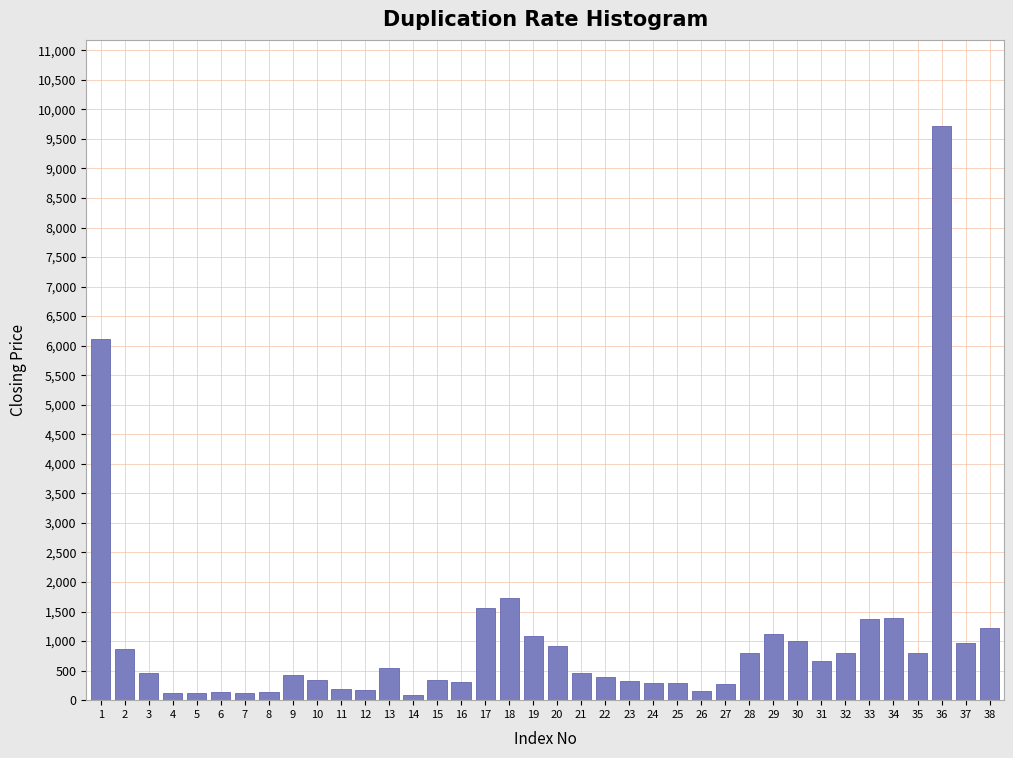

What is the value of the 10th bar from the left?

334.9